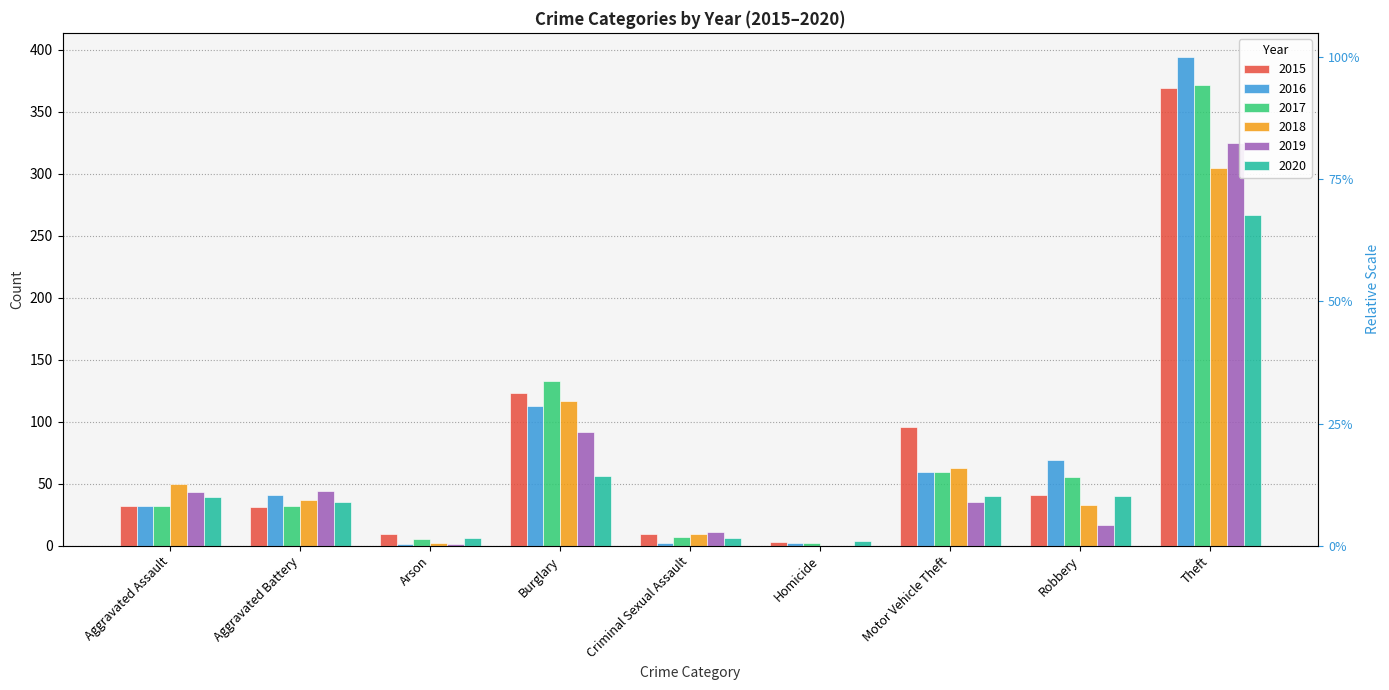

What is the spread (max minus min) of values at Aggravated Assault?

18